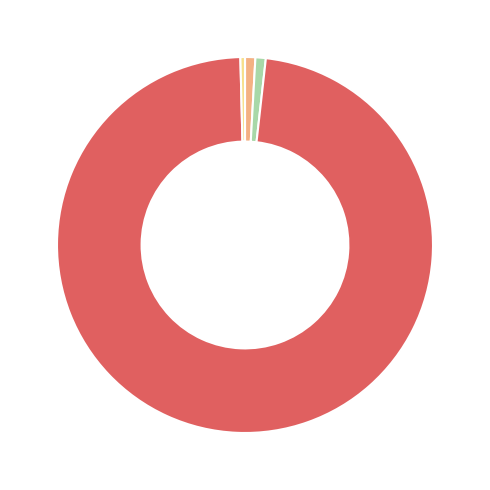

Is there any slice that represents more than half of the pie?

Yes